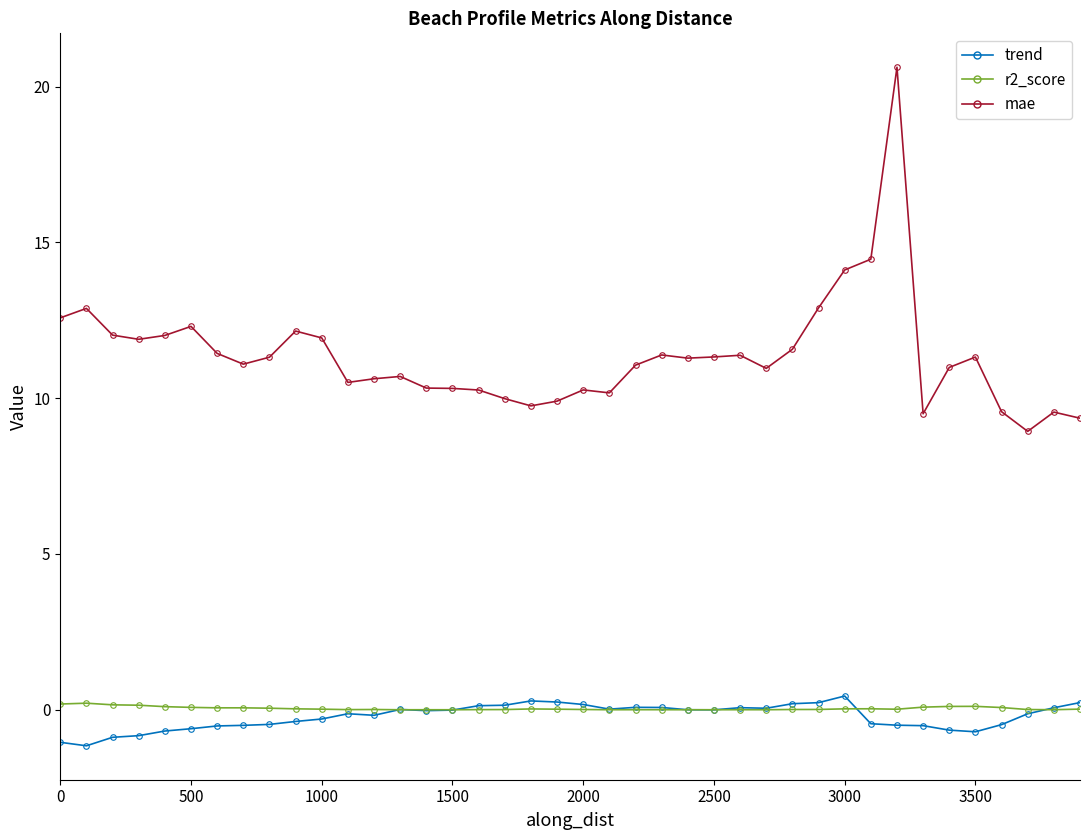

In r2_score, how many points are lower than both neighbors (excluding endpoints)?

9